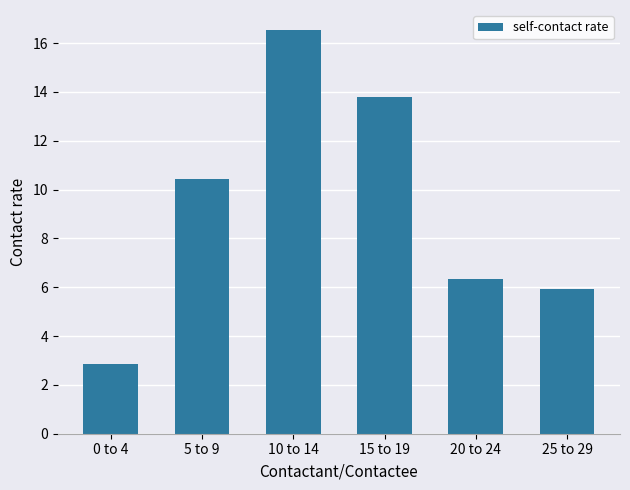

Count the number of data series in this chart.

1